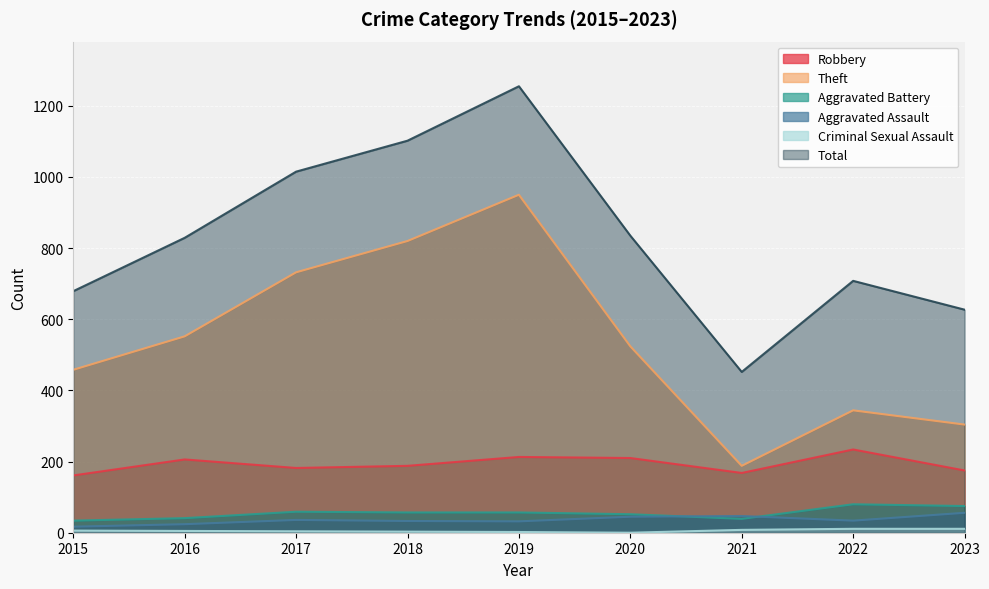

Reading left to right, transcribe all the data shown in this chart.

Robbery: 161	206	182	188	213	210	168	234	175
Theft: 458	552	732	820	950	524	188	344	304
Aggravated Battery: 34	41	59	57	57	52	39	80	75
Aggravated Assault: 17	24	36	33	32	45	47	34	56
Criminal Sexual Assault: 6	5	4	3	2	0	8	11	11
Total: 679	829	1015	1102	1255	835	452	708	627